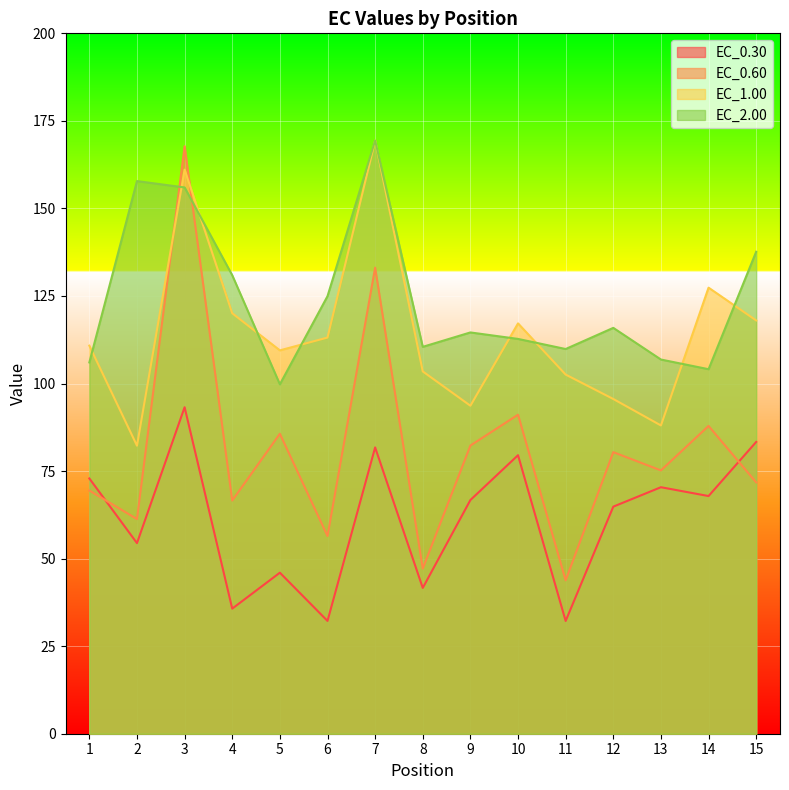

What is the spread (max minus min) of values at 13?

36.5